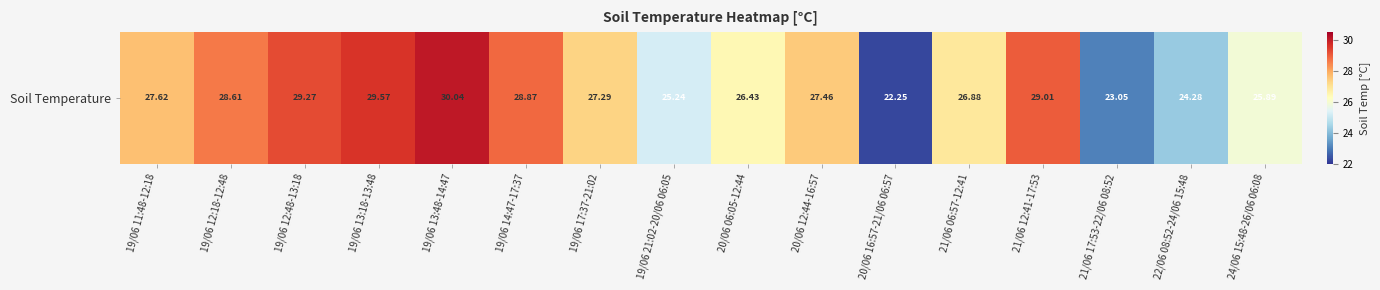

Reading left to right, what are all the values shown in this chart?

27.6	28.6	29.3	29.6	30.0	28.9	27.3	25.2	26.4	27.5	22.2	26.9	29.0	23.1	24.3	25.9